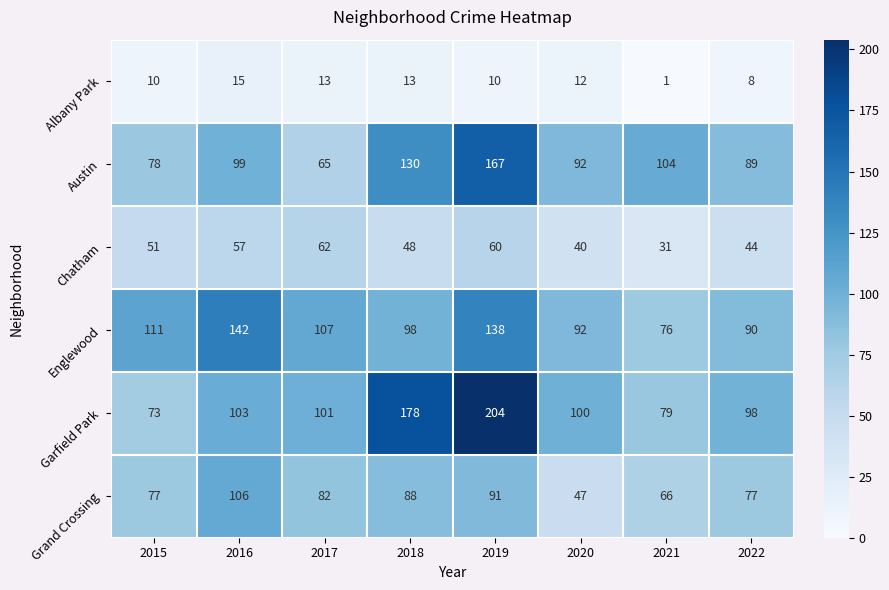

Between 2017 and 2021, which series saw the biggest shift?

Austin